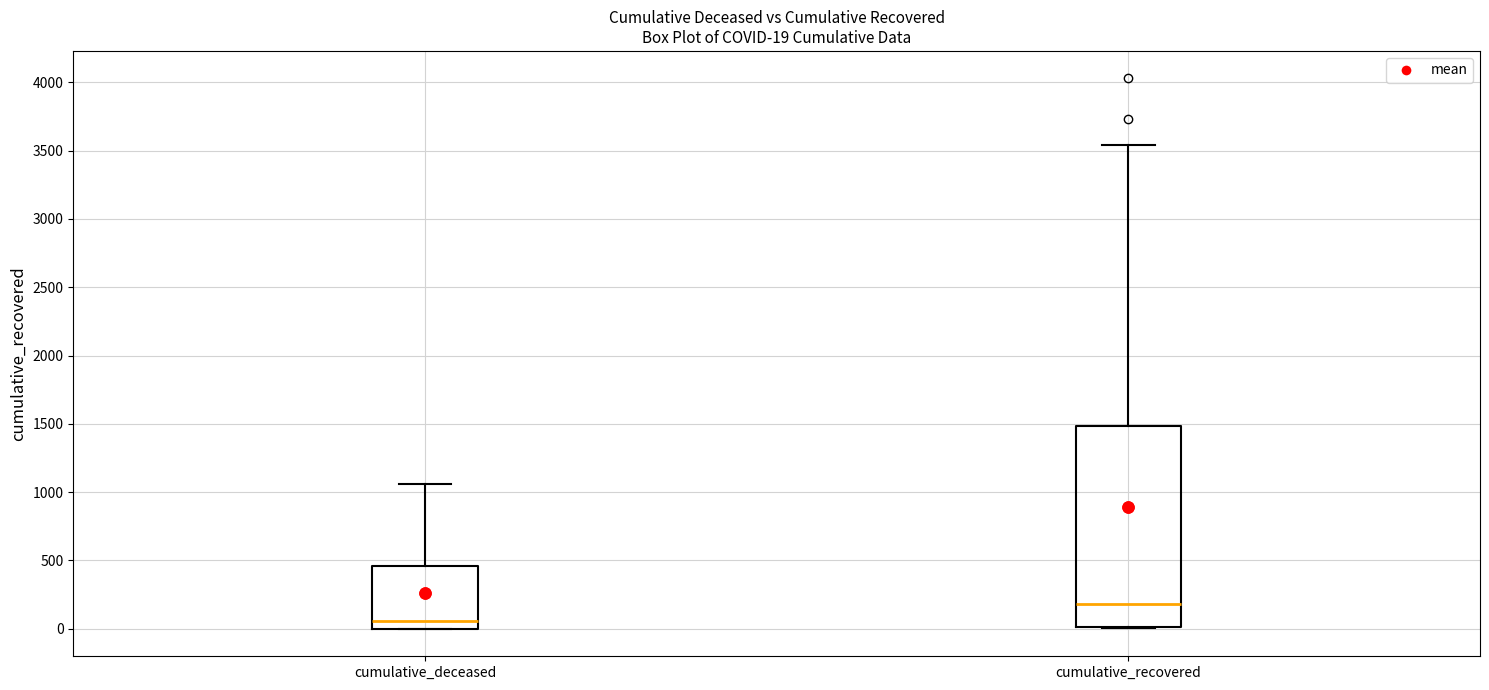

Which box's median line is the lowest?

cumulative_deceased